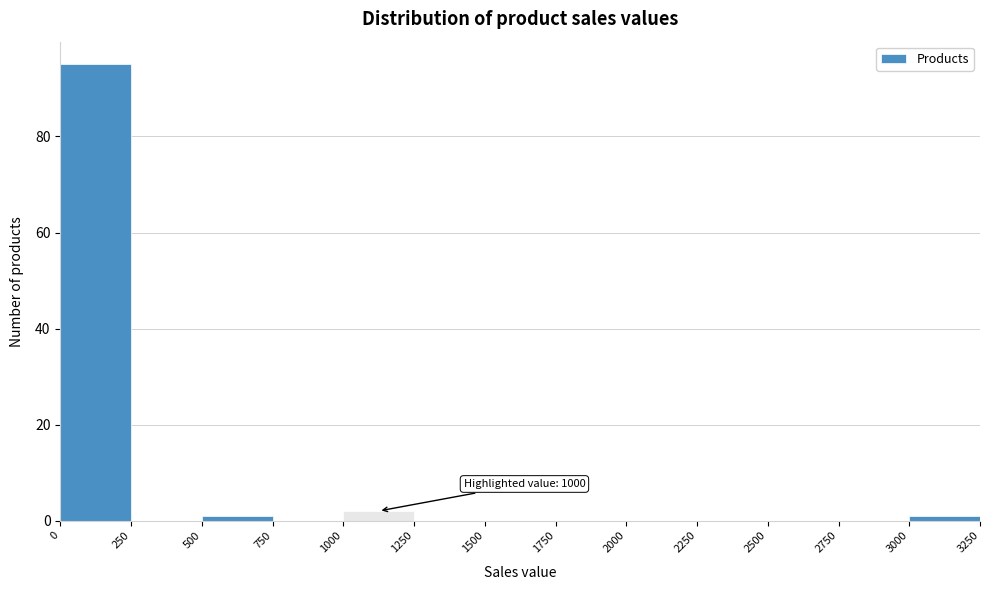

Over which range of the x-axis is the bar tallest?

0 to 250